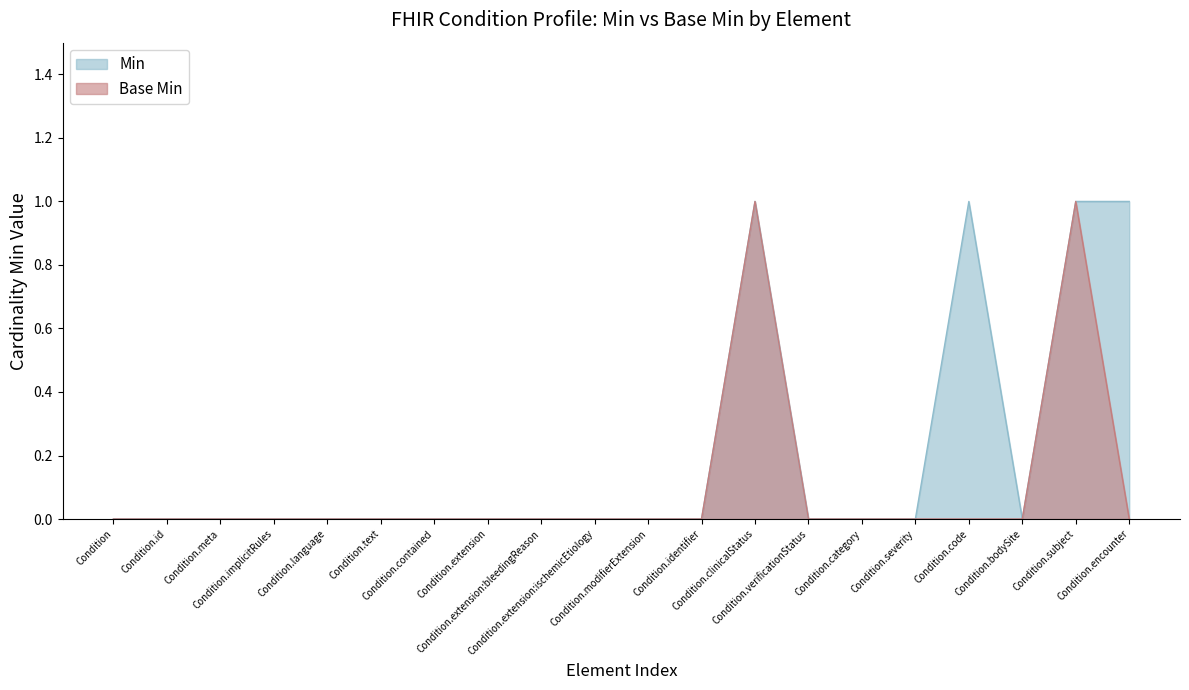

What is the label of the 7th point from the right?

Condition.verificationStatus